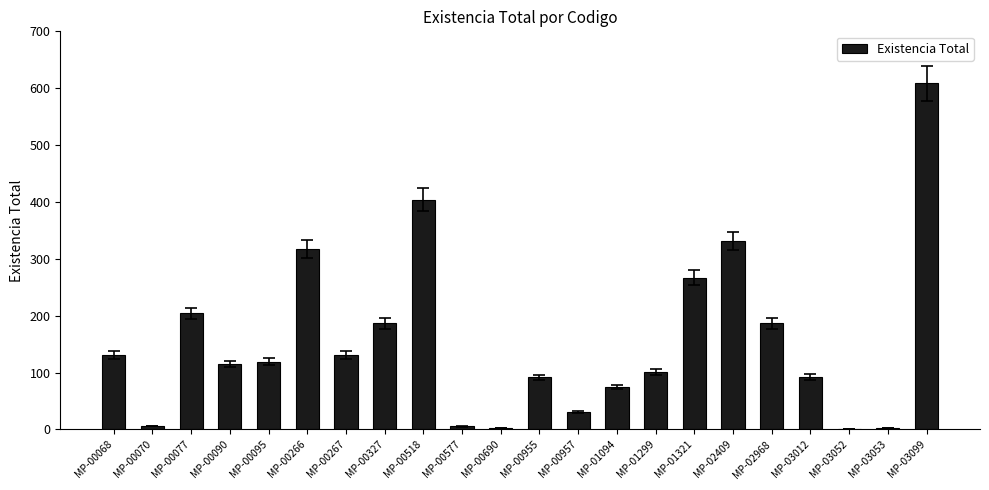

What is the sum of the values at MP-00518 and MP-00327?

590.3